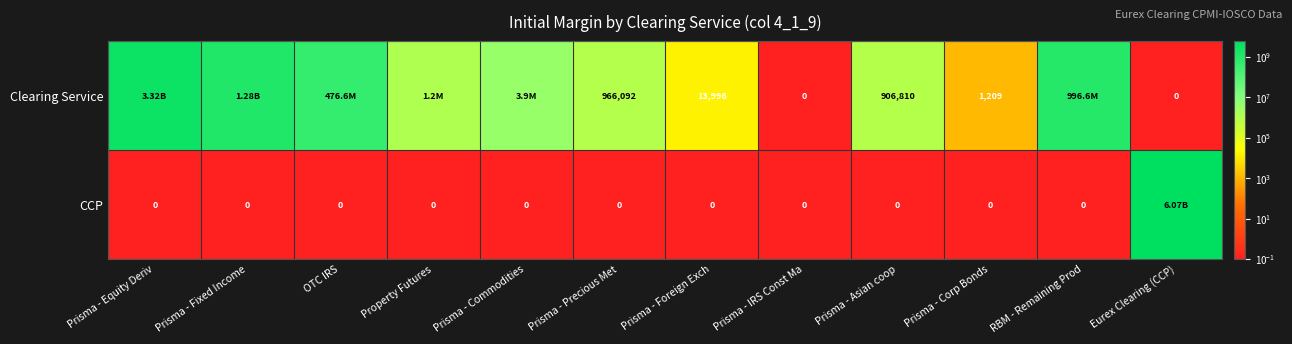

Count the number of data series in this chart.

2